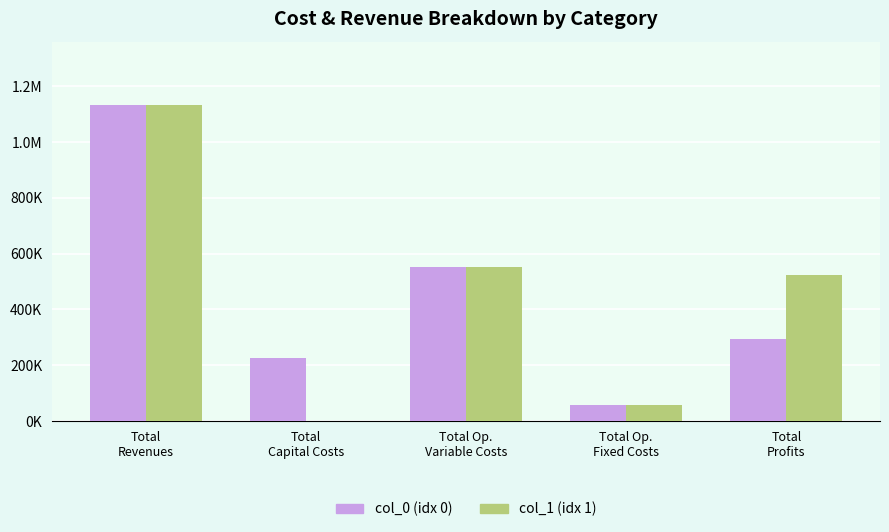

True or false: Series col_0 has a value of 489015.0 at Total
Profits.

False